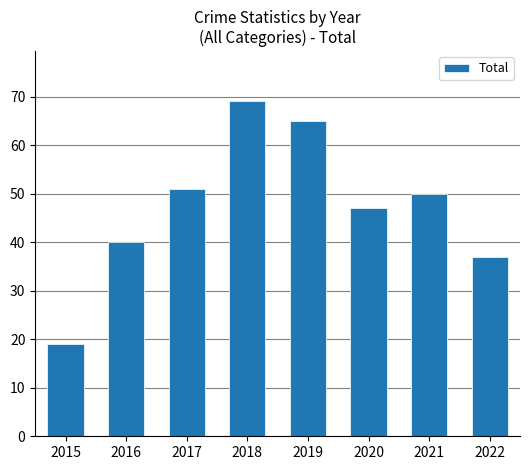

What is the change in value from 2016 to 2019?

+25